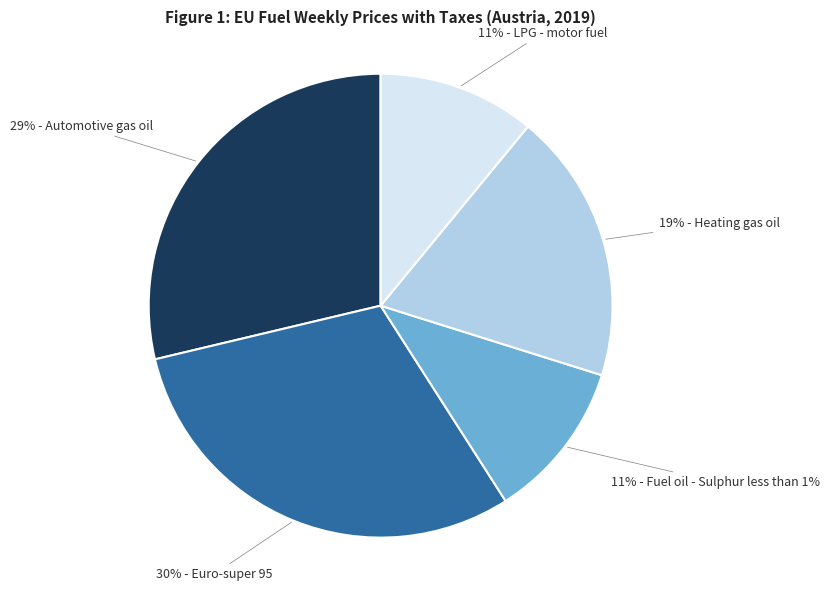

Is there any slice that represents more than half of the pie?

No